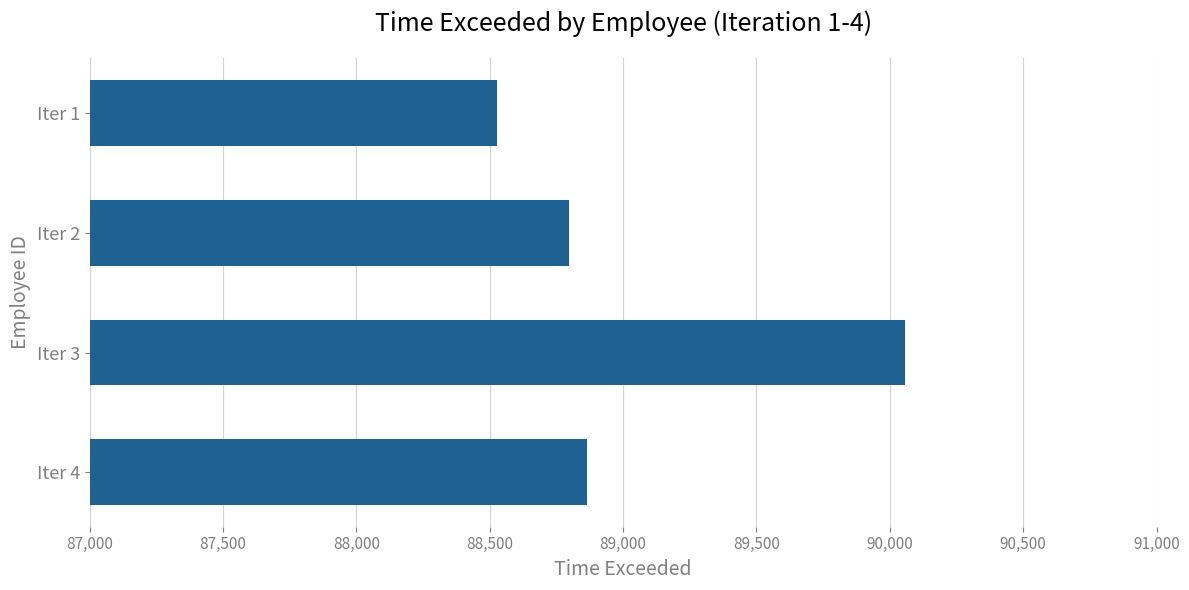

Reading top to bottom, list all the values displayed in this chart.

Iter 1=88526.4	Iter 2=88795.9	Iter 3=90056.2	Iter 4=88863.0